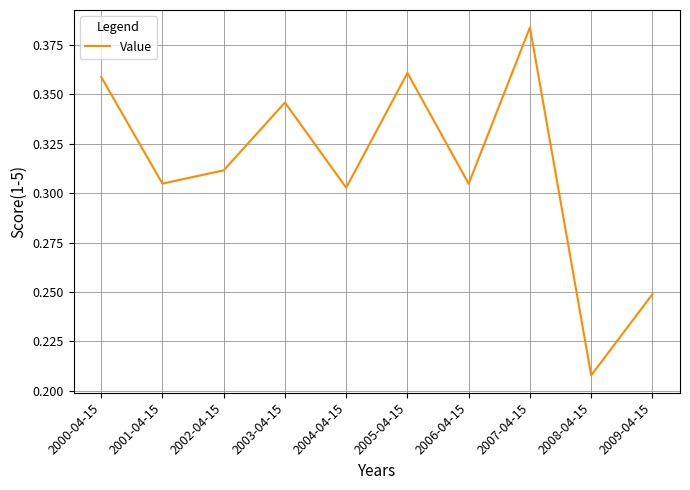

Which label corresponds to the largest value in the chart?

2007-04-15